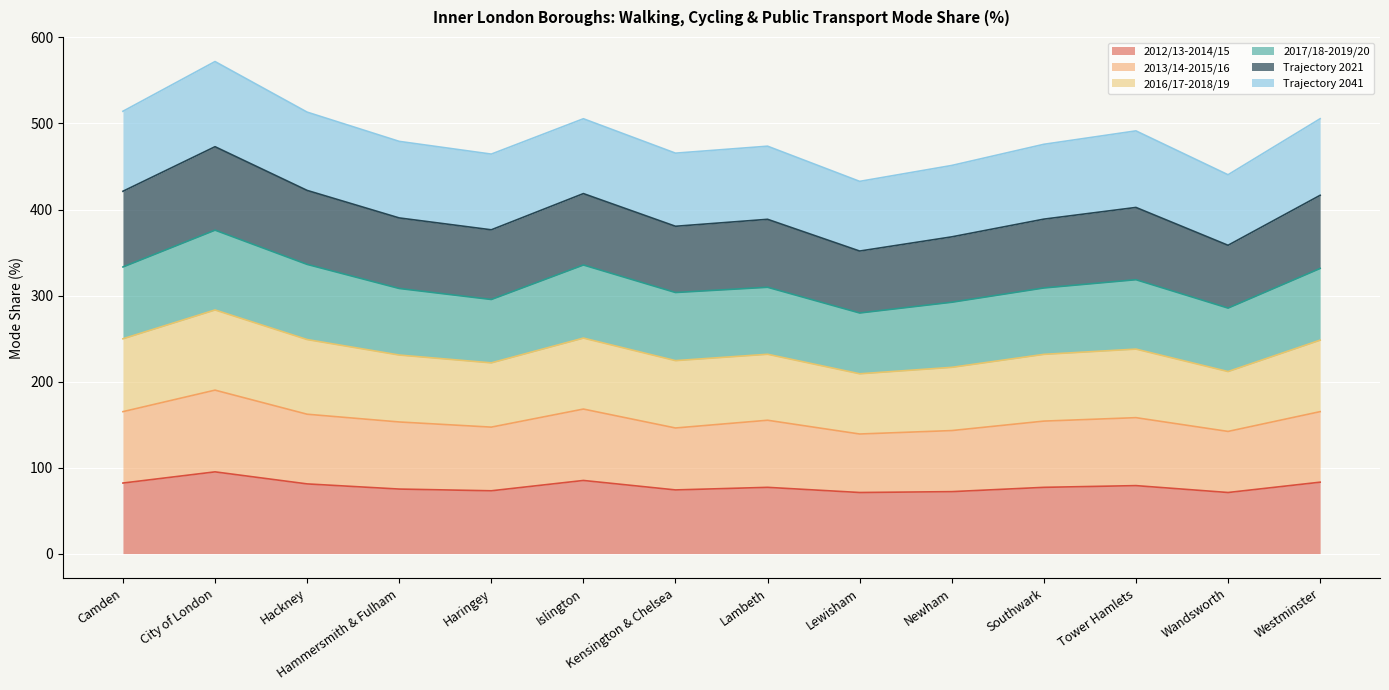

What is the total value across all series at Kensington & Chelsea?

465.5